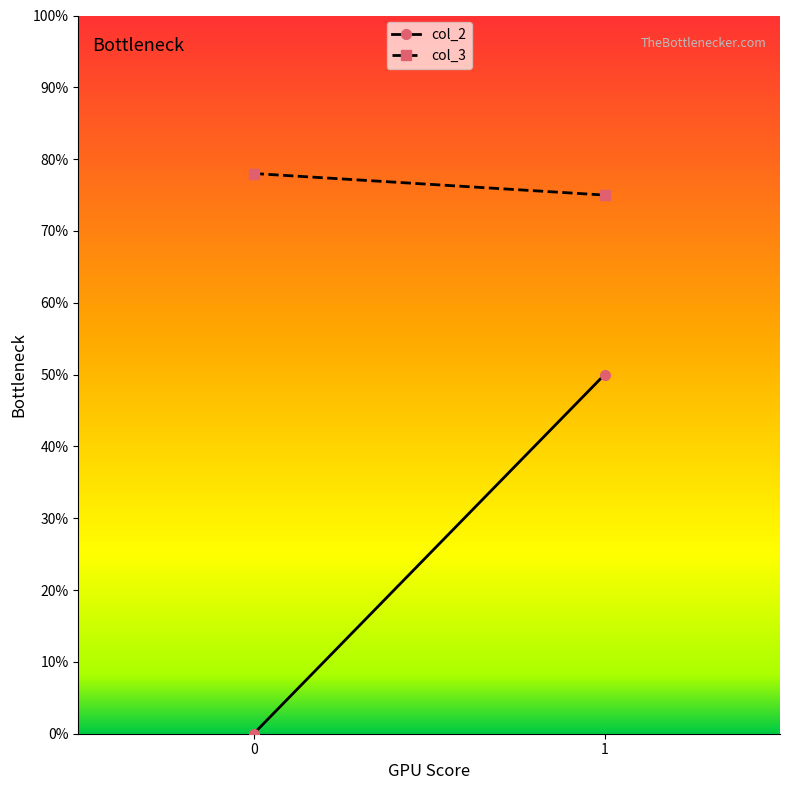

Which series has the largest total across all categories?

col_3